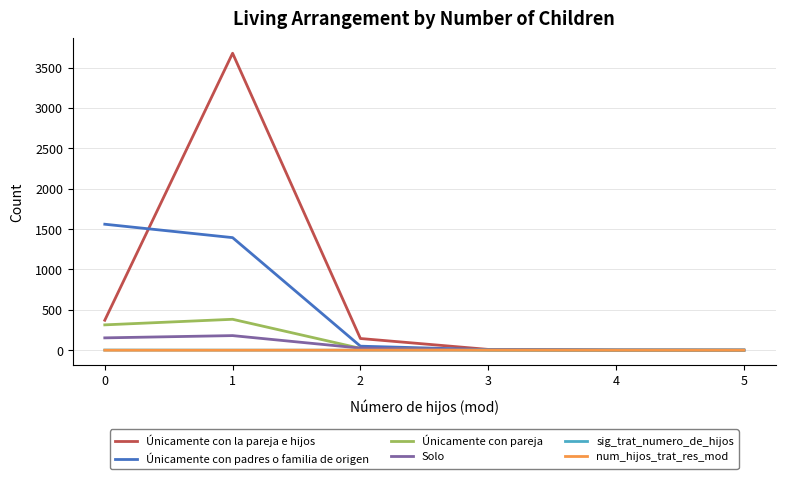

At which category does Únicamente con la pareja e hijos reach its first local peak?

1